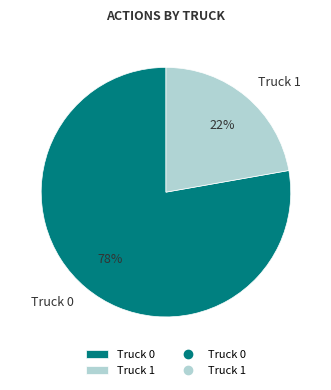

Which slice is the largest?

Truck 0